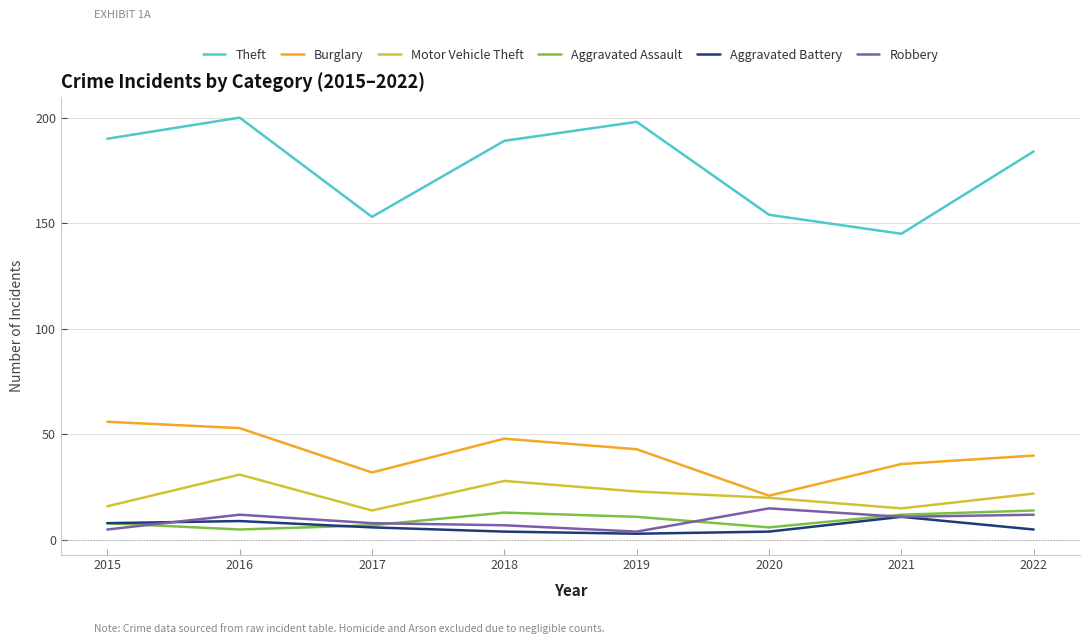

Where is the first local maximum for Robbery?

2016